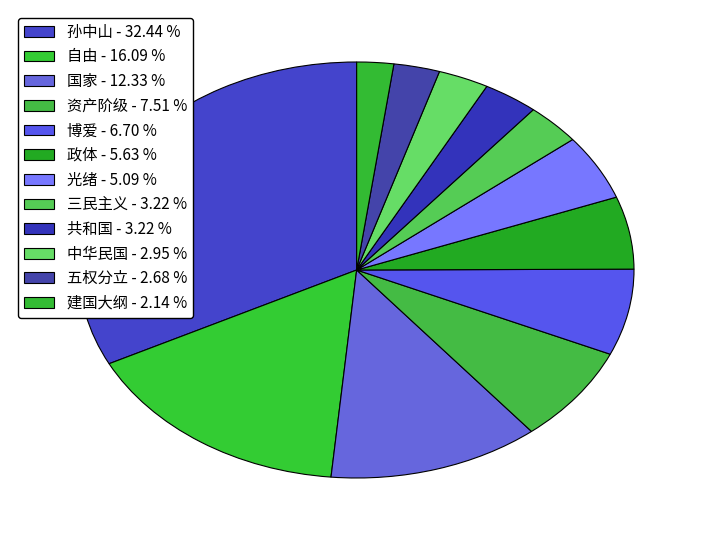

Which category has the smallest portion of the pie?

建国大纲